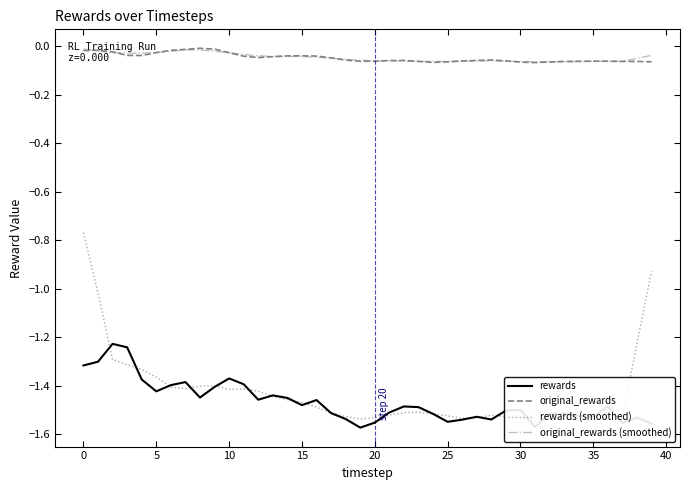

Which series has the widest spread of values?

rewards (smoothed)